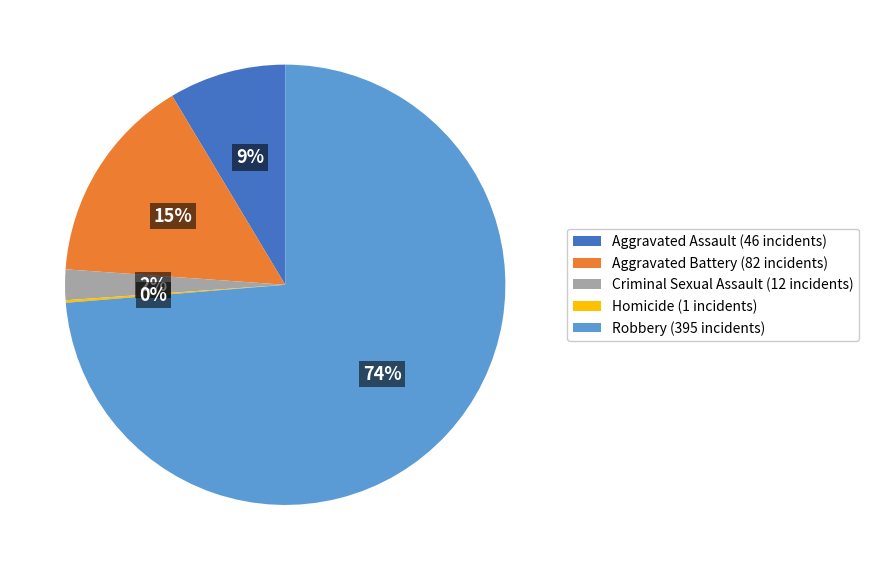

Is it true that Robbery is 74% of the pie?

True